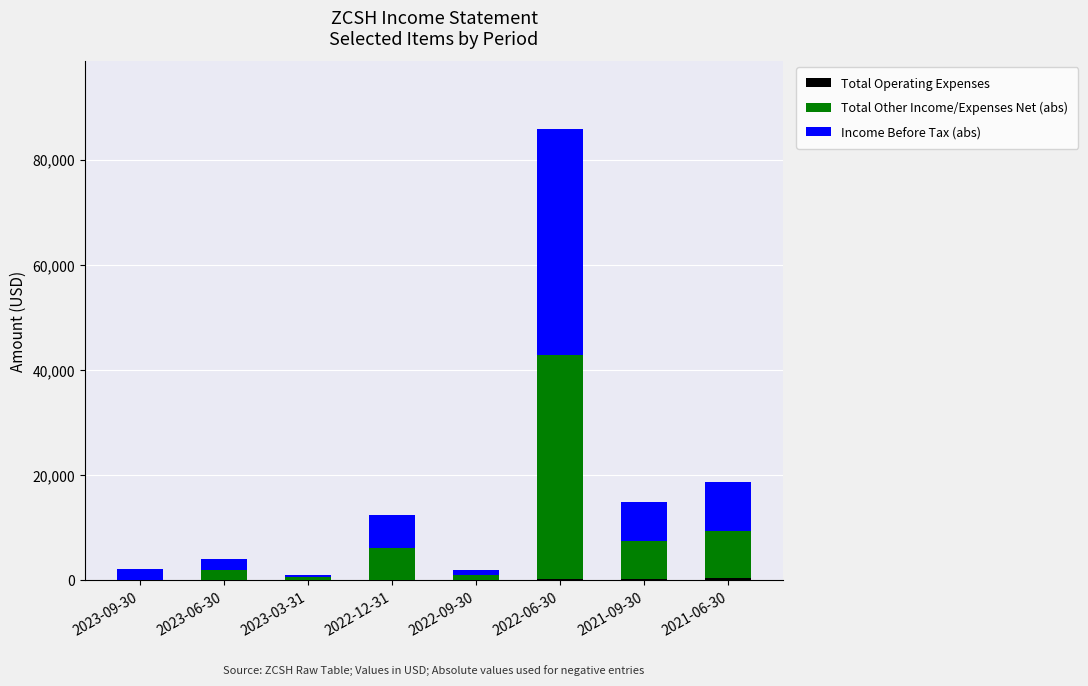

At which category is the sum across all series the highest?

2022-06-30